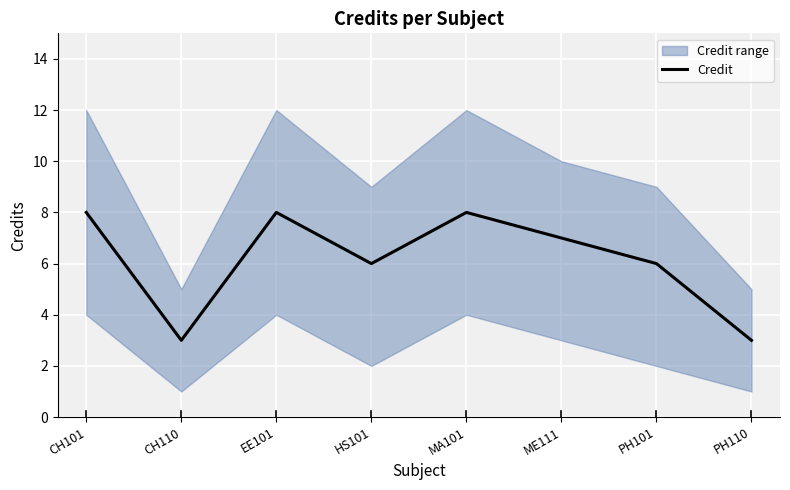

What is the greatest value displayed?

8